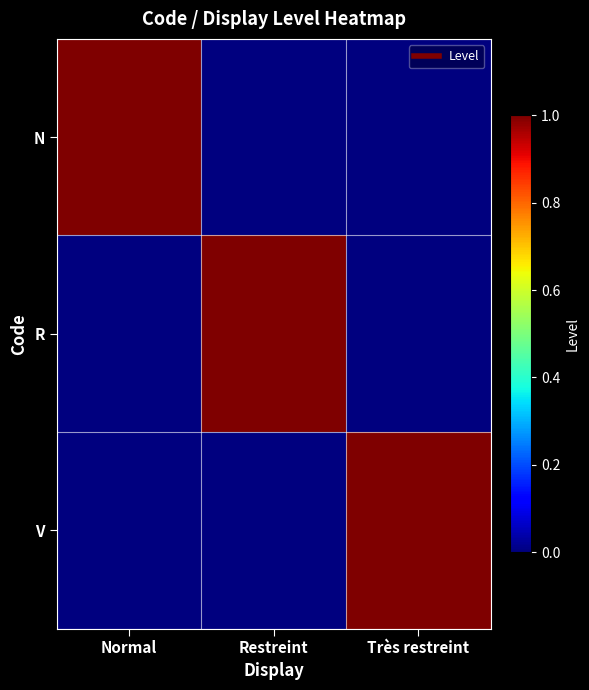

At which category is the sum across all series the highest?

Normal